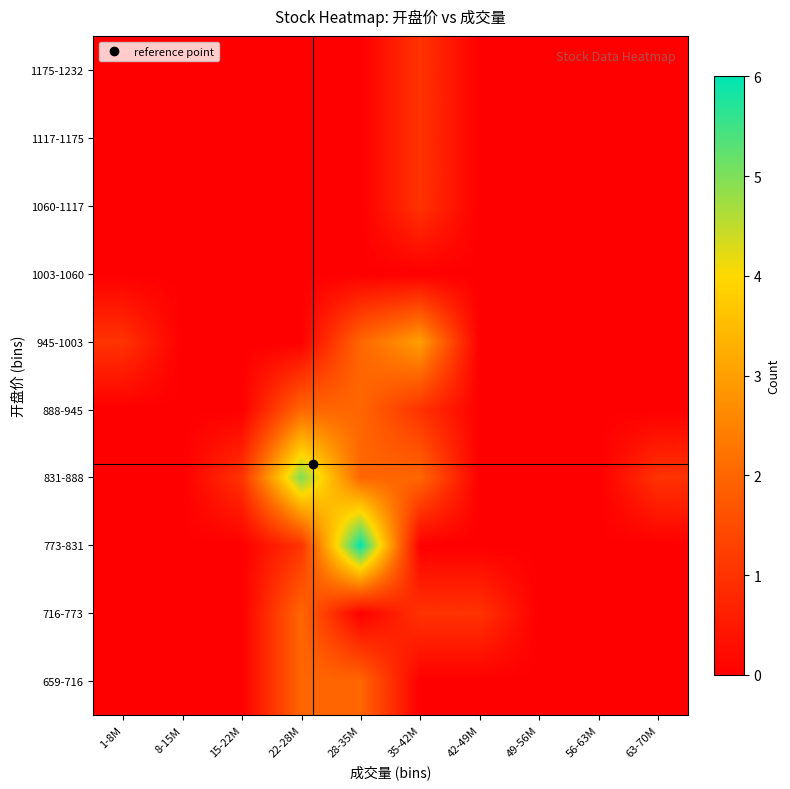

Reading left to right, list all the values displayed in this chart.

659-716: 1-8M=0	8-15M=0	15-22M=0	22-28M=2	28-35M=2	35-42M=0	42-49M=0	49-56M=0	56-63M=0	63-70M=0
716-773: 1-8M=0	8-15M=0	15-22M=0	22-28M=2	28-35M=0	35-42M=1	42-49M=1	49-56M=0	56-63M=0	63-70M=0
773-831: 1-8M=0	8-15M=0	15-22M=0	22-28M=1	28-35M=6	35-42M=0	42-49M=0	49-56M=0	56-63M=0	63-70M=0
831-888: 1-8M=0	8-15M=0	15-22M=1	22-28M=5	28-35M=2	35-42M=2	42-49M=0	49-56M=0	56-63M=0	63-70M=1
888-945: 1-8M=0	8-15M=0	15-22M=0	22-28M=2	28-35M=2	35-42M=1	42-49M=0	49-56M=0	56-63M=0	63-70M=0
945-1003: 1-8M=1	8-15M=0	15-22M=0	22-28M=0	28-35M=2	35-42M=3	42-49M=0	49-56M=0	56-63M=0	63-70M=0
1003-1060: 1-8M=0	8-15M=0	15-22M=0	22-28M=0	28-35M=0	35-42M=0	42-49M=0	49-56M=0	56-63M=0	63-70M=0
1060-1117: 1-8M=0	8-15M=0	15-22M=0	22-28M=0	28-35M=0	35-42M=1	42-49M=0	49-56M=0	56-63M=0	63-70M=0
1117-1175: 1-8M=0	8-15M=0	15-22M=0	22-28M=0	28-35M=0	35-42M=1	42-49M=0	49-56M=0	56-63M=0	63-70M=0
1175-1232: 1-8M=0	8-15M=0	15-22M=0	22-28M=0	28-35M=0	35-42M=1	42-49M=0	49-56M=0	56-63M=0	63-70M=0